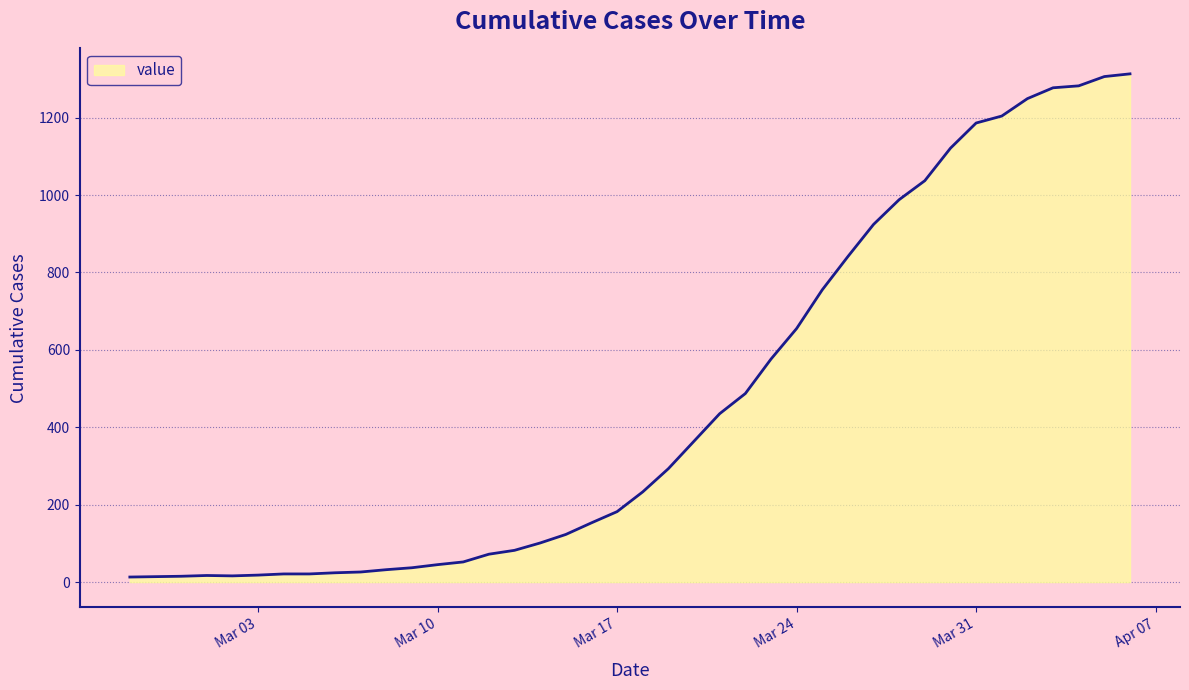

What is the greatest value displayed?

1313